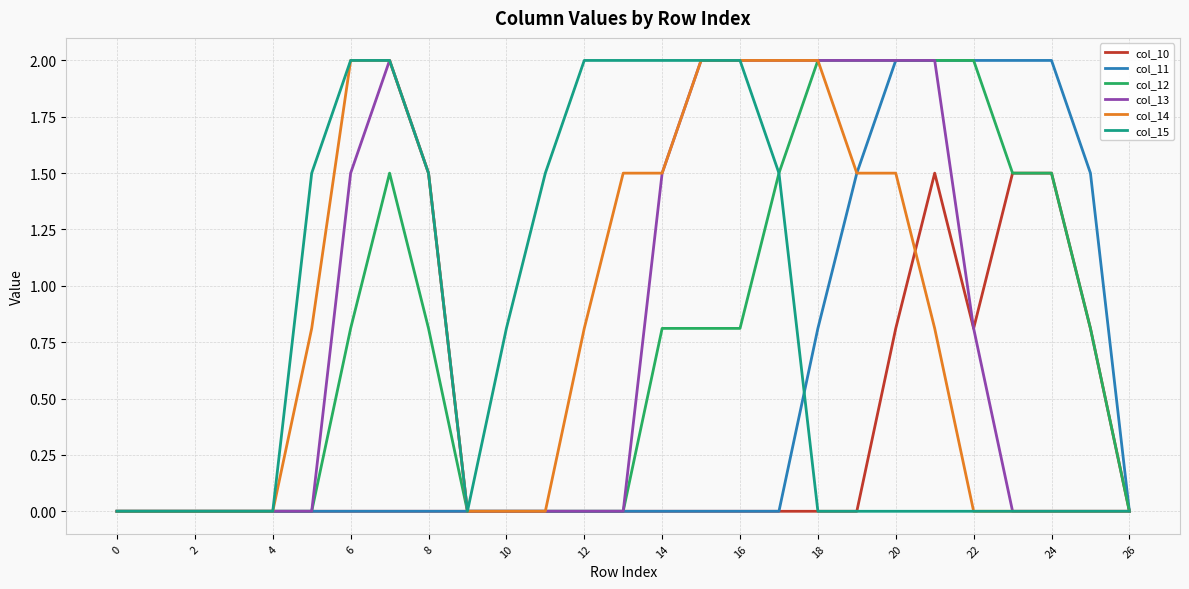

What is the greatest value displayed?

2.0